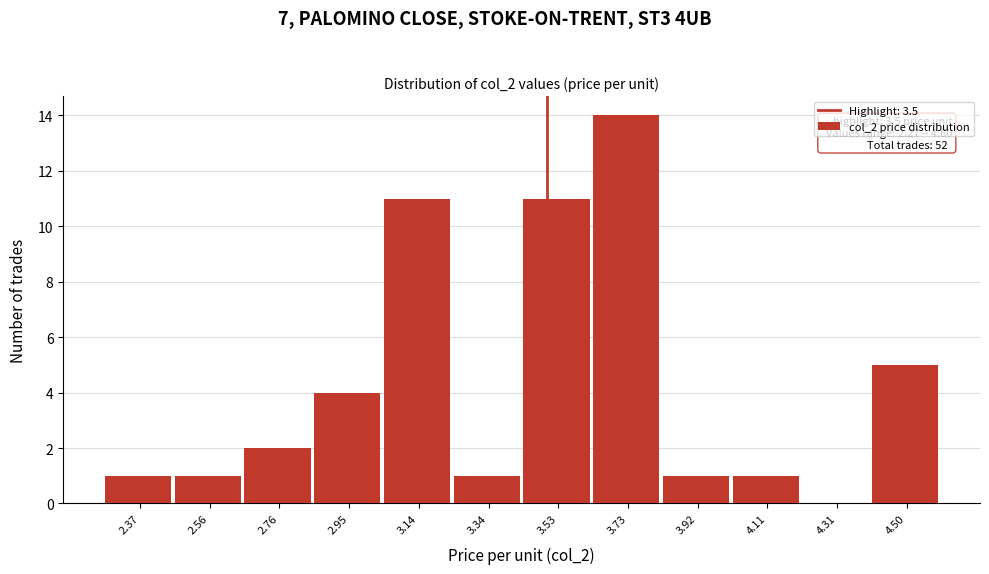

Over which range of the x-axis is the bar tallest?

3.62 to 3.82